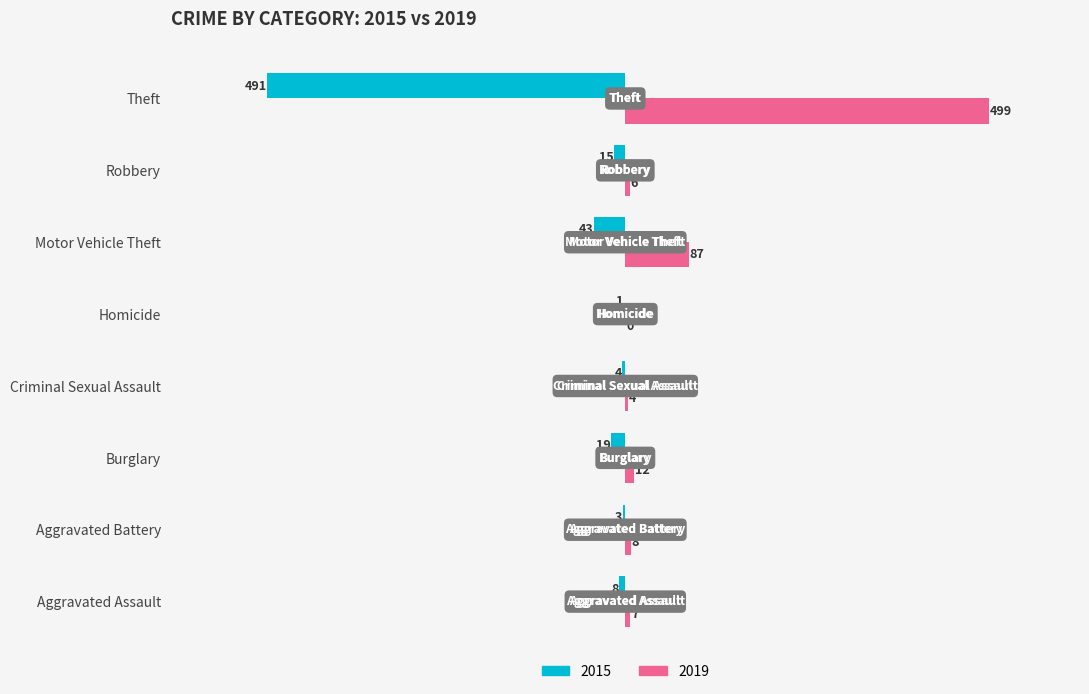

What value does the 2015 series have at Aggravated Assault, to the nearest 5?

-10